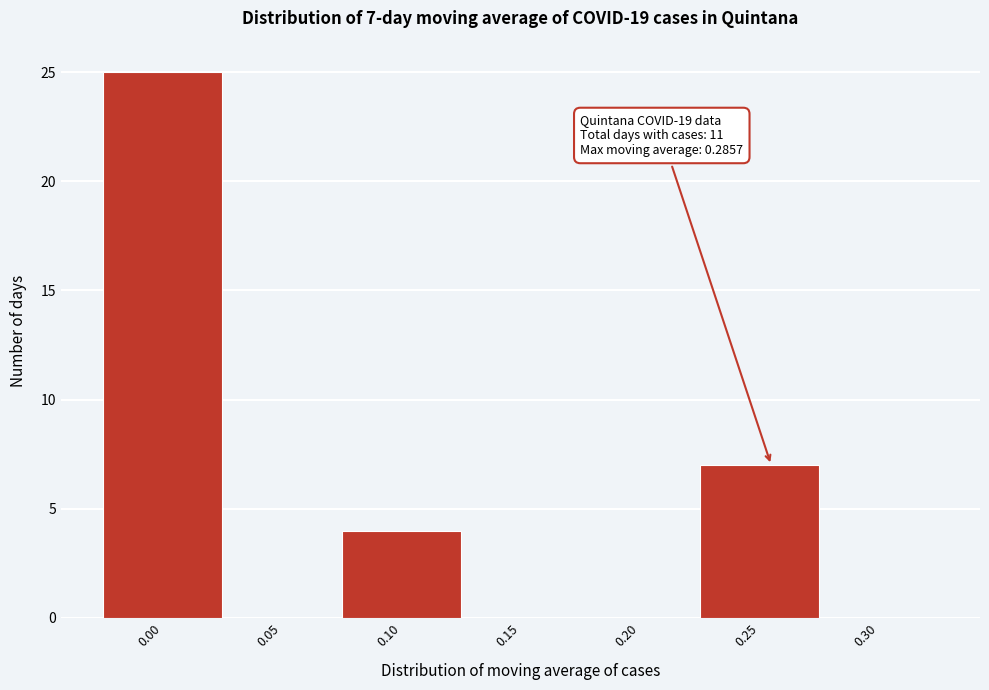

Reading left to right, what are all the values shown in this chart?

0.00=25	0.05=0	0.10=4	0.15=0	0.20=0	0.25=7	0.30=0